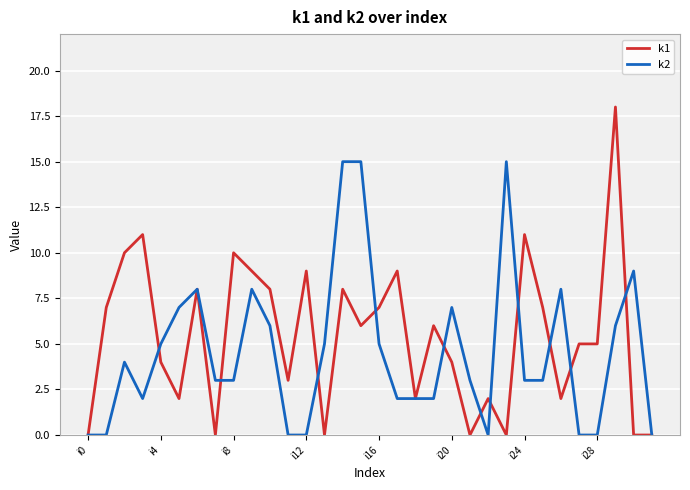

True or false: k1 and k2 intersect in this chart.

True